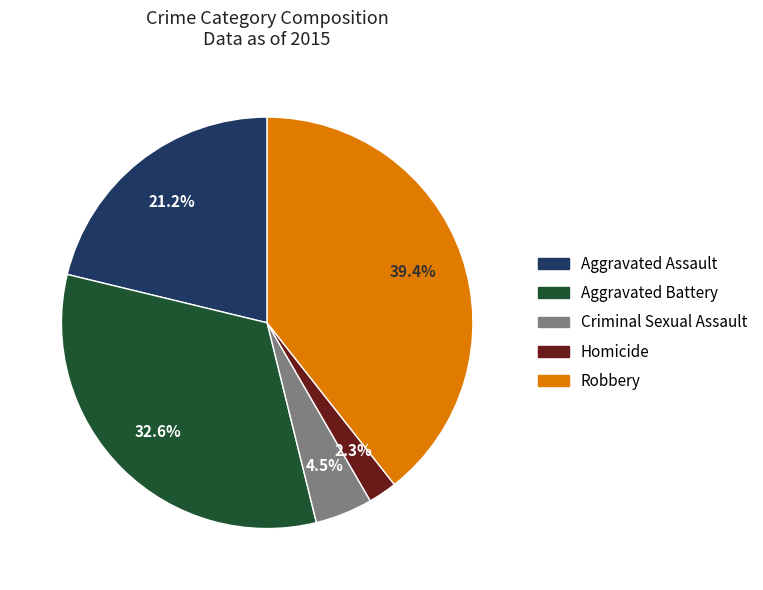

To the nearest percent, what portion does Robbery represent?

39%